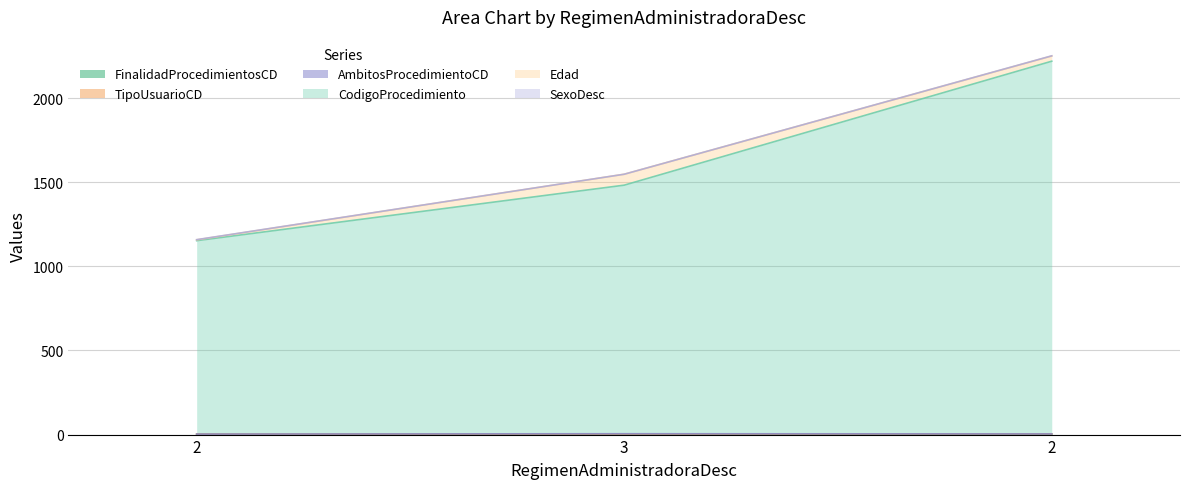

Which series has the largest total across all categories?

CodigoProcedimiento